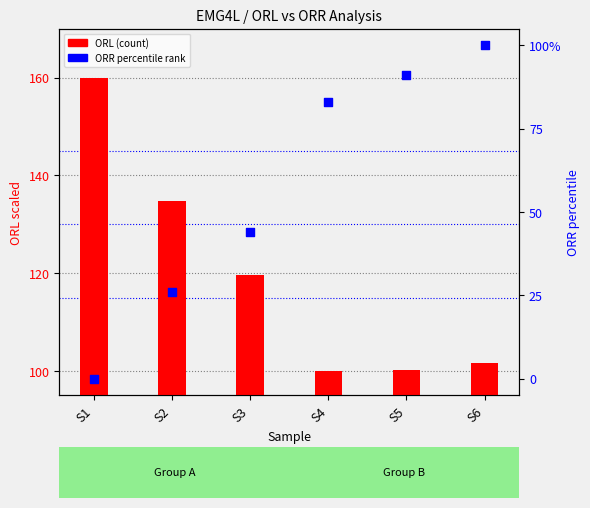

At how many categories does at least one series exceed 42?

6